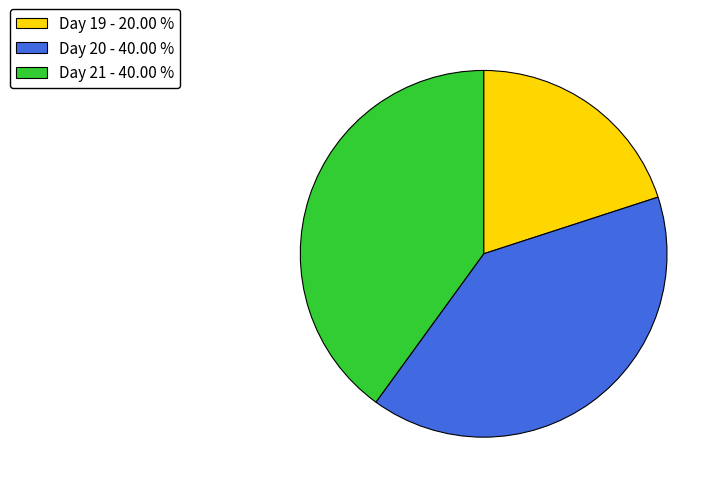

How many segments does this pie chart have?

3